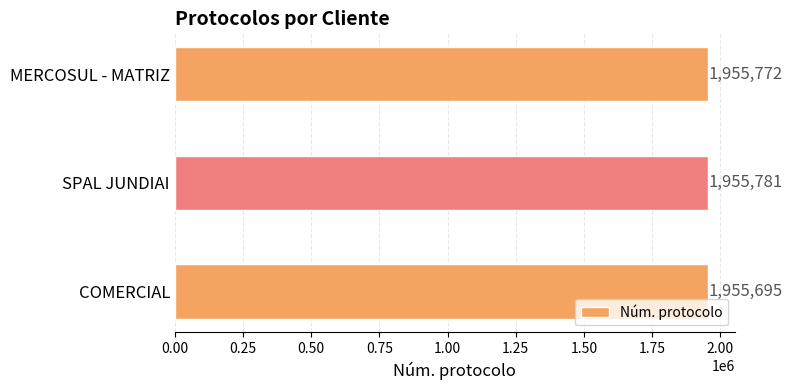

Rank the categories by value from highest to lowest.

SPAL JUNDIAI, MERCOSUL - MATRIZ, COMERCIAL